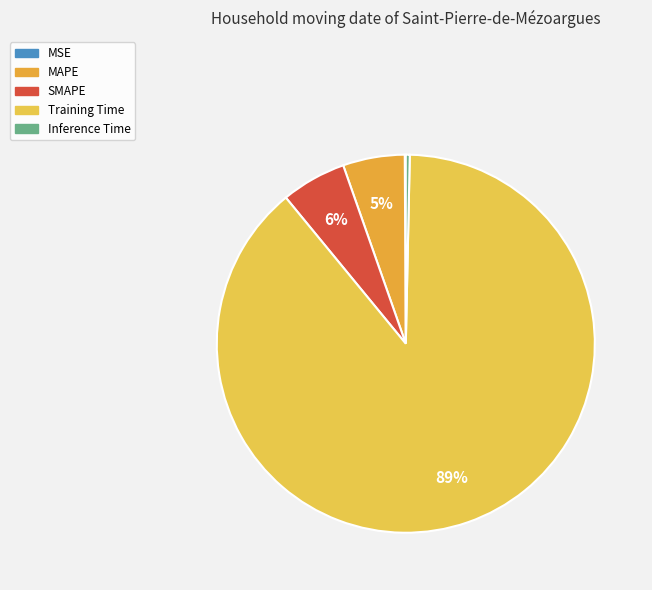

To the nearest percent, what percentage of the pie is MAPE?

5%